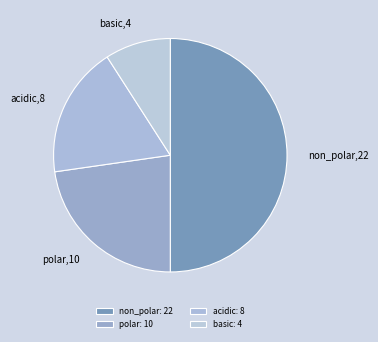

Which category has the smallest portion of the pie?

basic